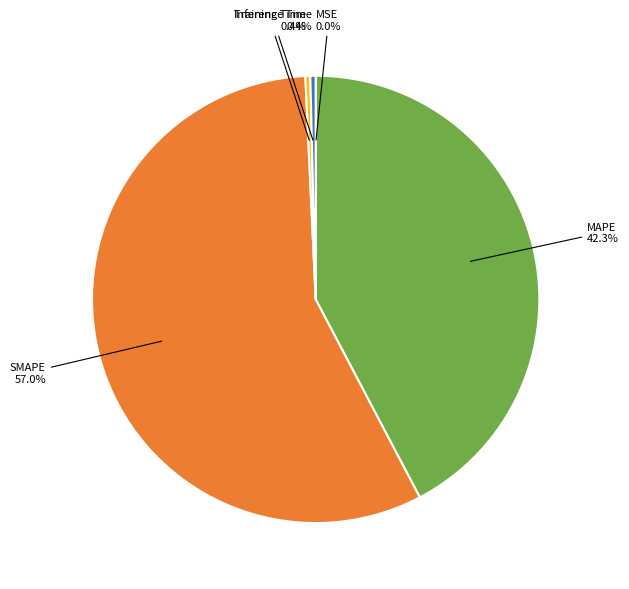

Which category has the biggest portion of the pie?

SMAPE